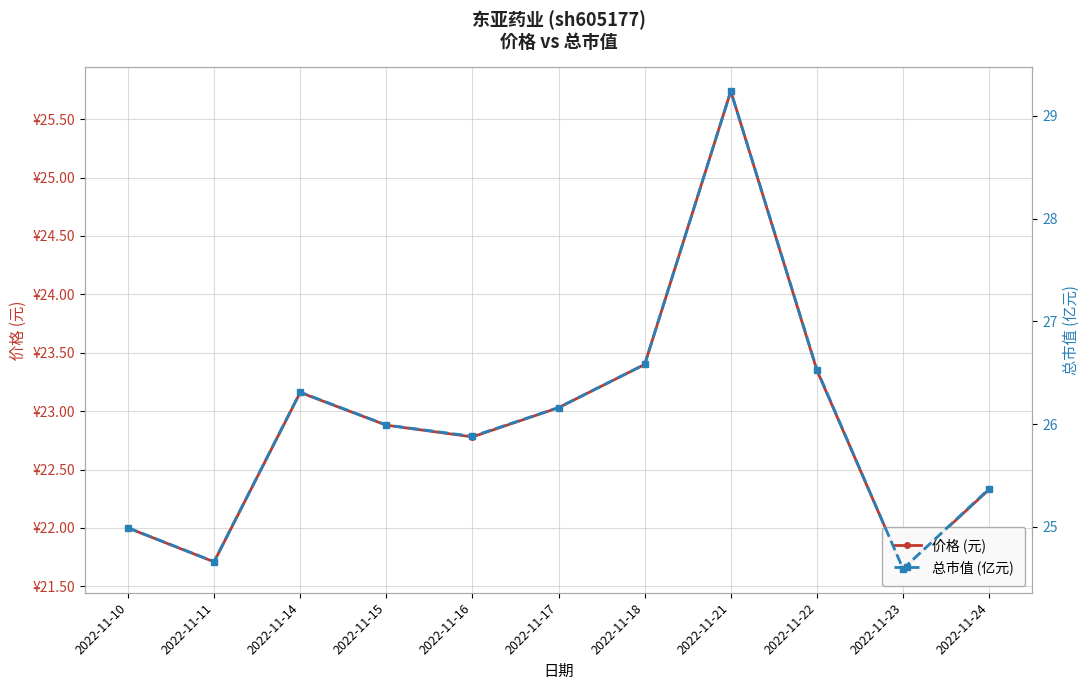

What is the average value of the 价格 (元) series?

22.9